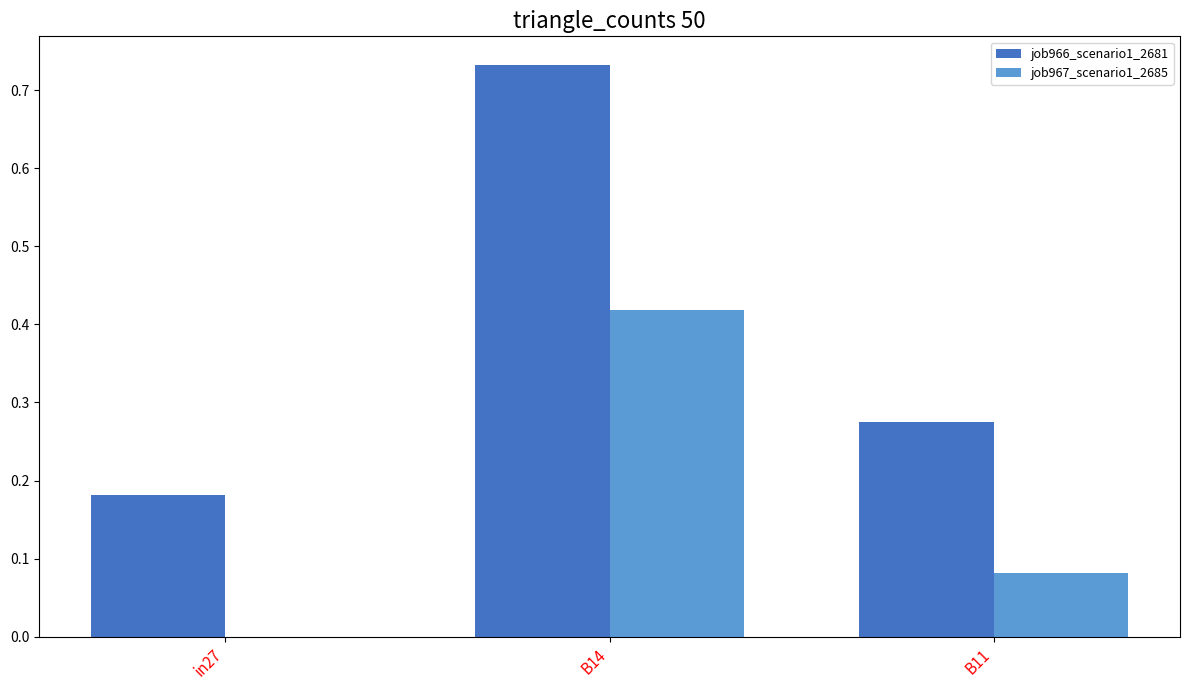

What is the sum of all job967_scenario1_2685 values?

0.5